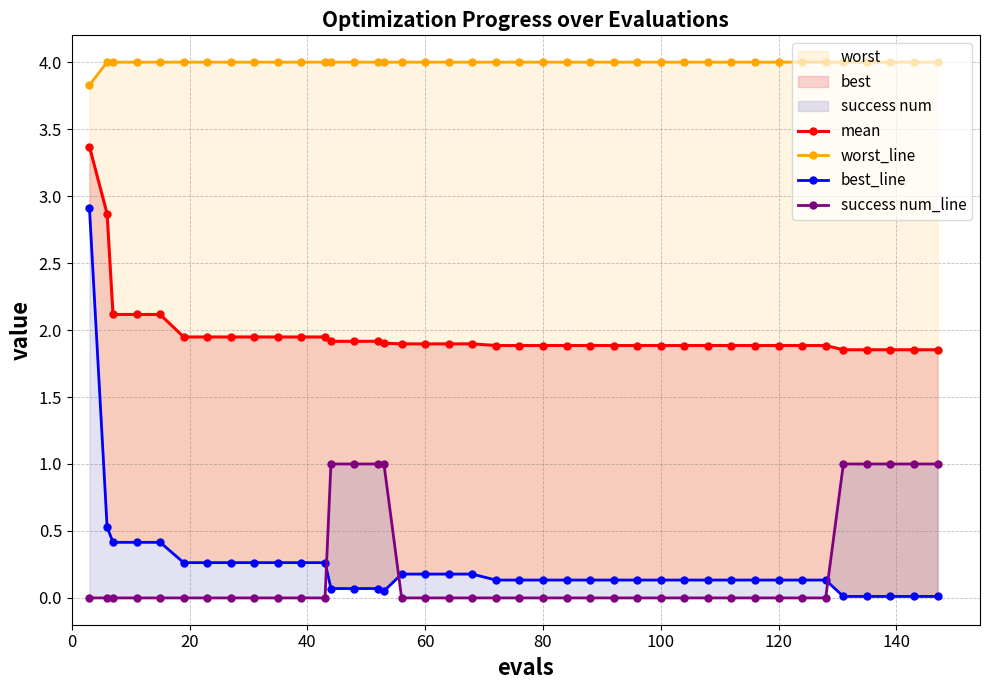

Read the best_line value at 160.

0.3